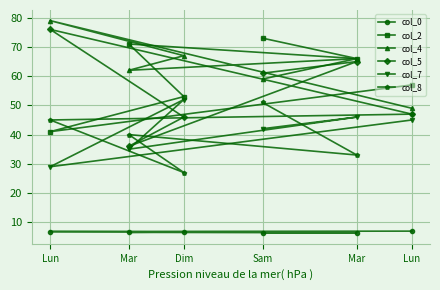

What is the lowest value of the col_5 series?

36.0